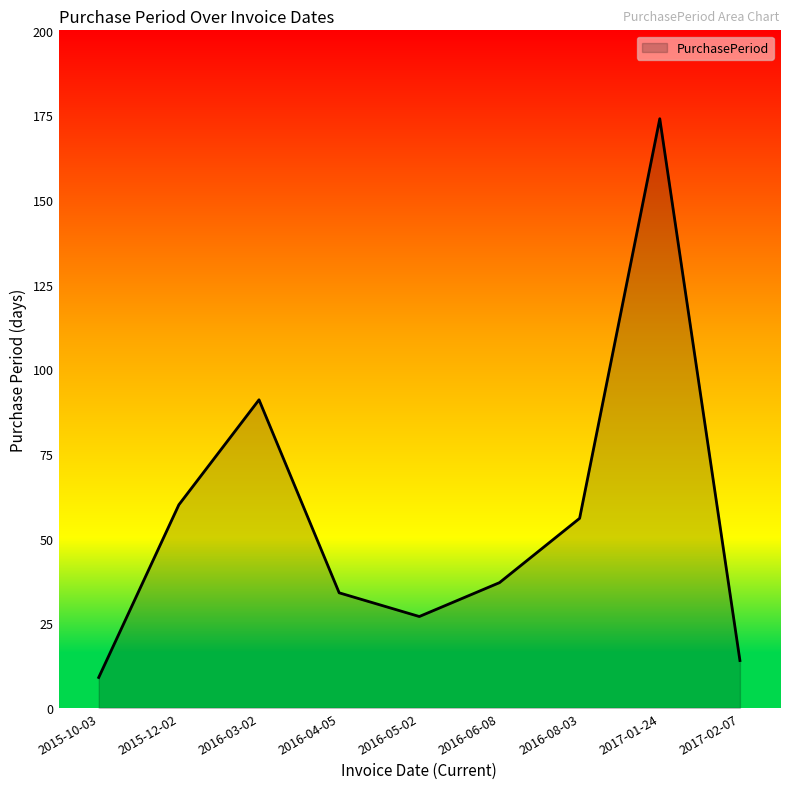

What is the change in value from 2015-12-02 to 2017-01-24?

+114